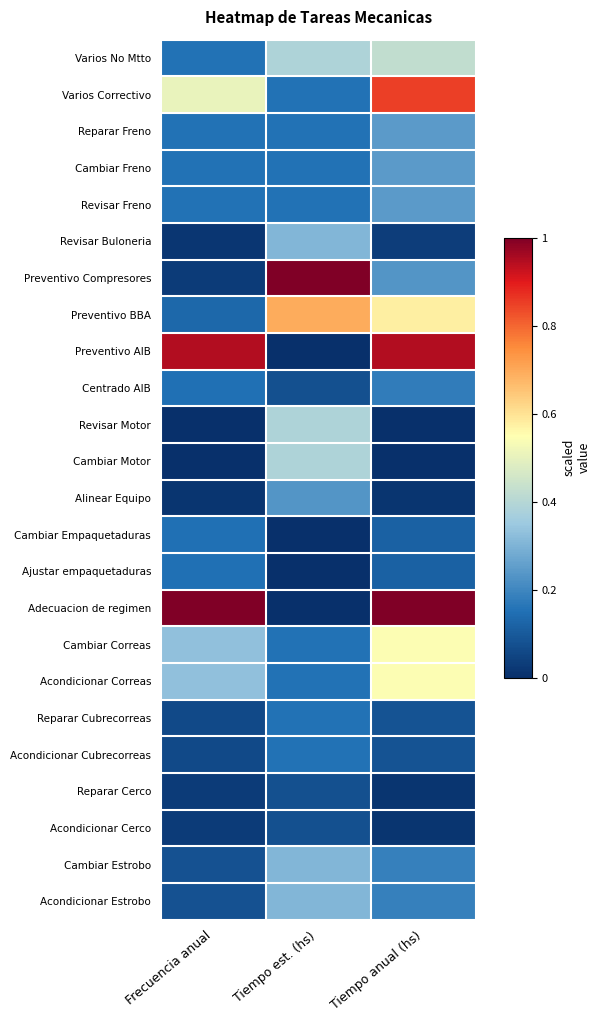

Rank the series by their maximum value, from highest to lowest.

Adecuacion de regimen, Preventivo Compresores, Preventivo AIB, Varios Correctivo, Preventivo BBA, Acondicionar Correas, Cambiar Correas, Varios No Mtto, Cambiar Motor, Revisar Motor, Acondicionar Estrobo, Cambiar Estrobo, Revisar Buloneria, Revisar Freno, Cambiar Freno, Reparar Freno, Alinear Equipo, Centrado AIB, Acondicionar Cubrecorreas, Reparar Cubrecorreas, Ajustar empaquetaduras, Cambiar Empaquetaduras, Acondicionar Cerco, Reparar Cerco